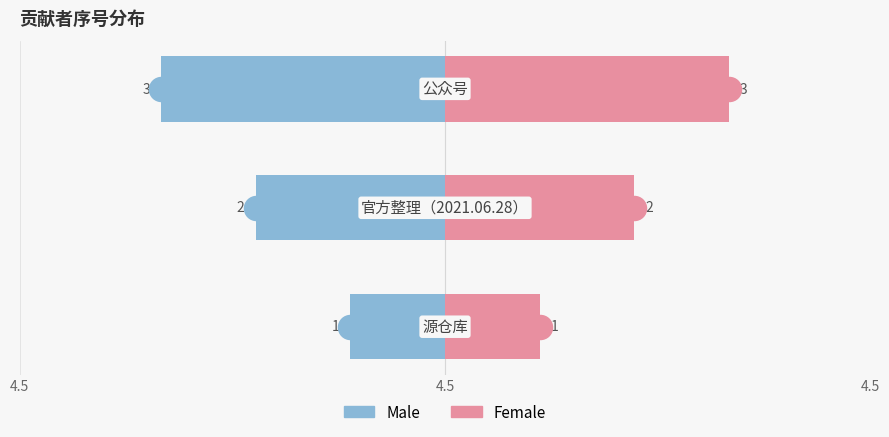

Which series reaches the minimum Y coordinate?

Male